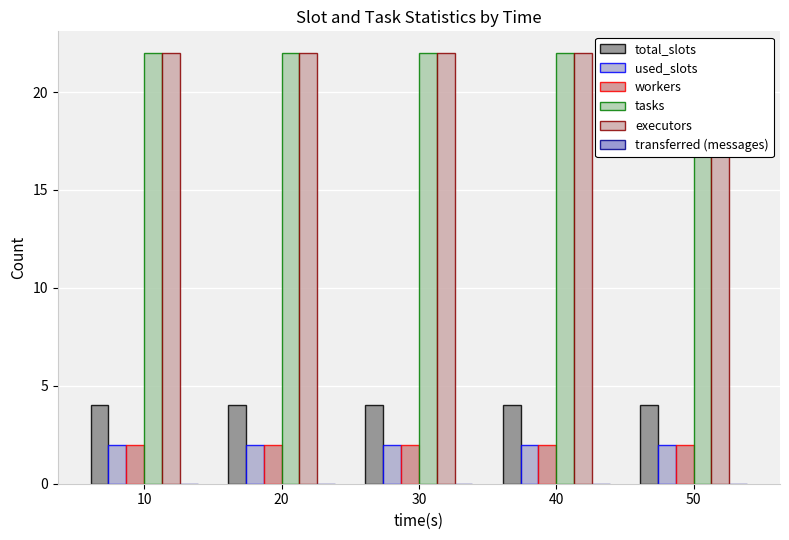

True or false: tasks has a value of 39 at 10.

False